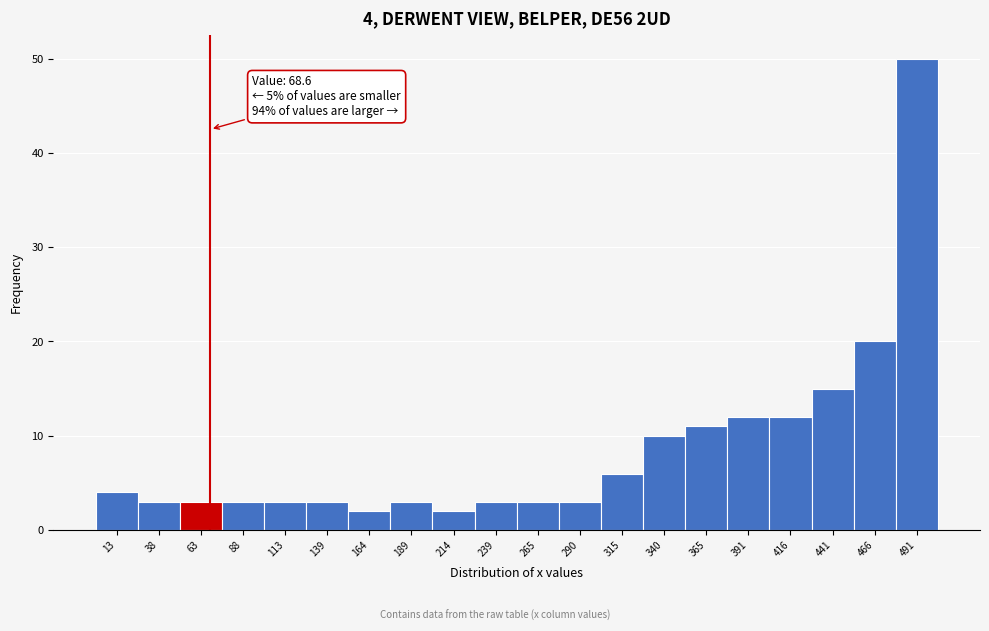

Which range on the x-axis has the tallest bar?

480 to 505